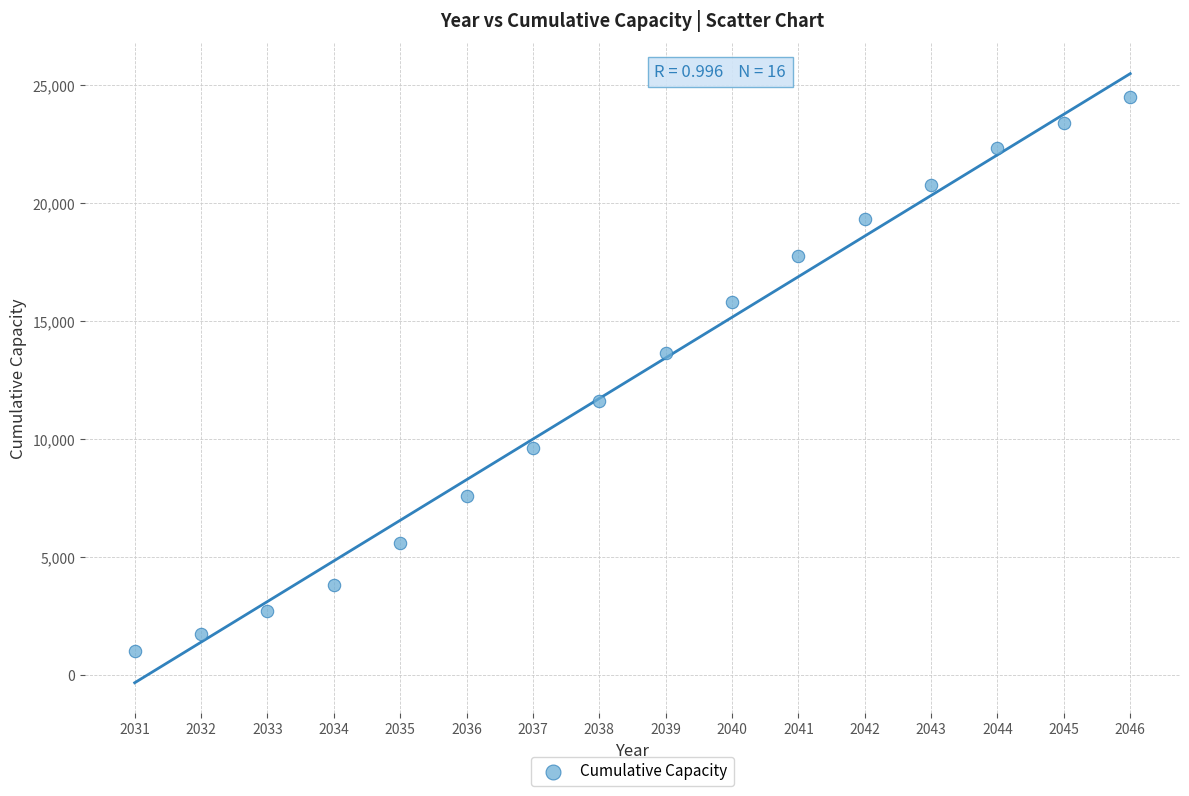

What is the range of X values (max minus min)?

15.0